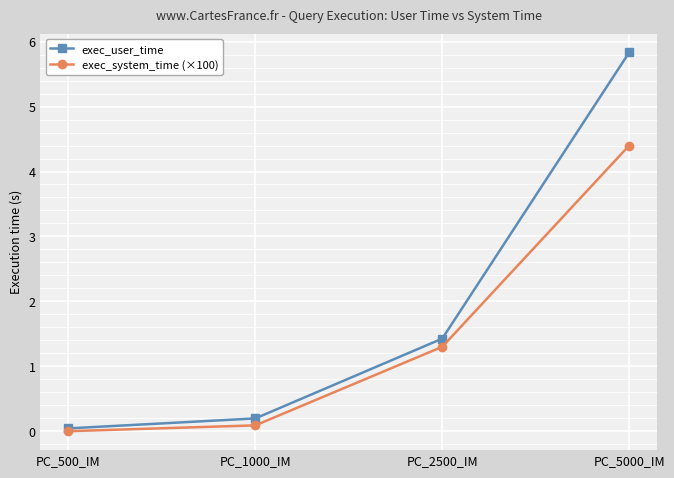

What is the label of the 2nd point from the left?

PC_1000_IM